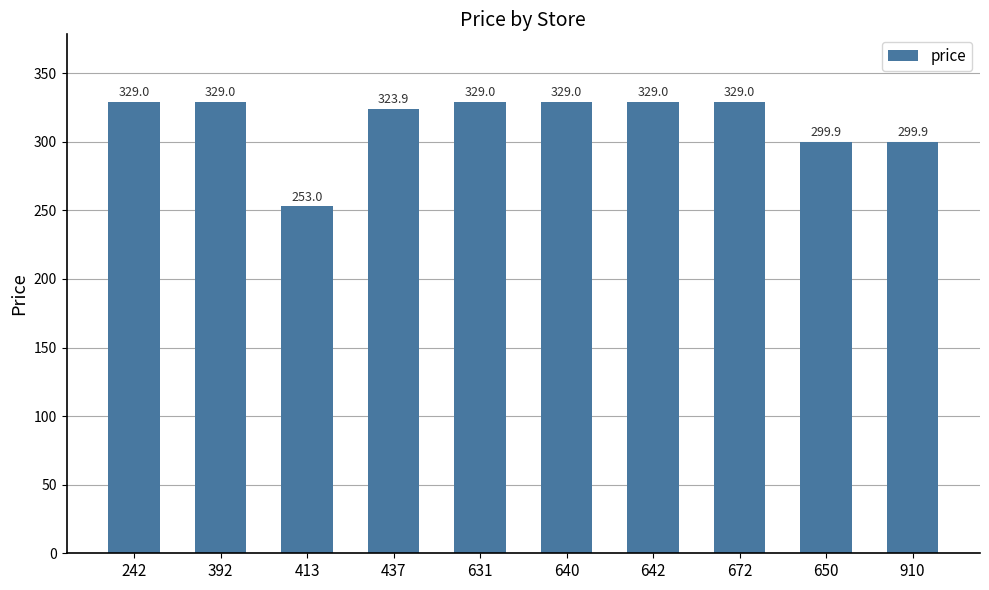

True or false: the data shows 441.5 at 437.

False